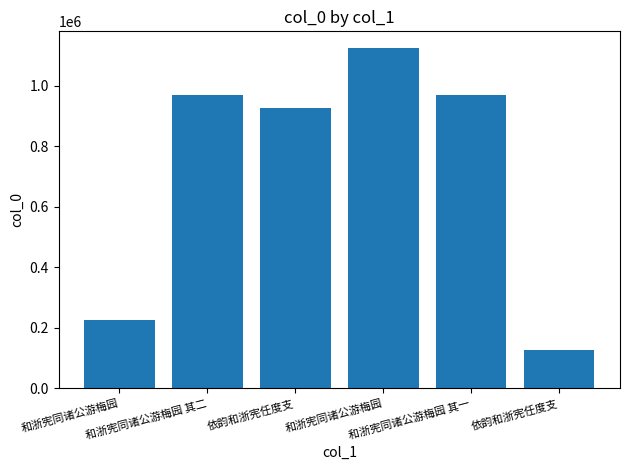

Reading right to left, transcribe all the data shown in this chart.

126230	970513	1123538	926698	970514	224067